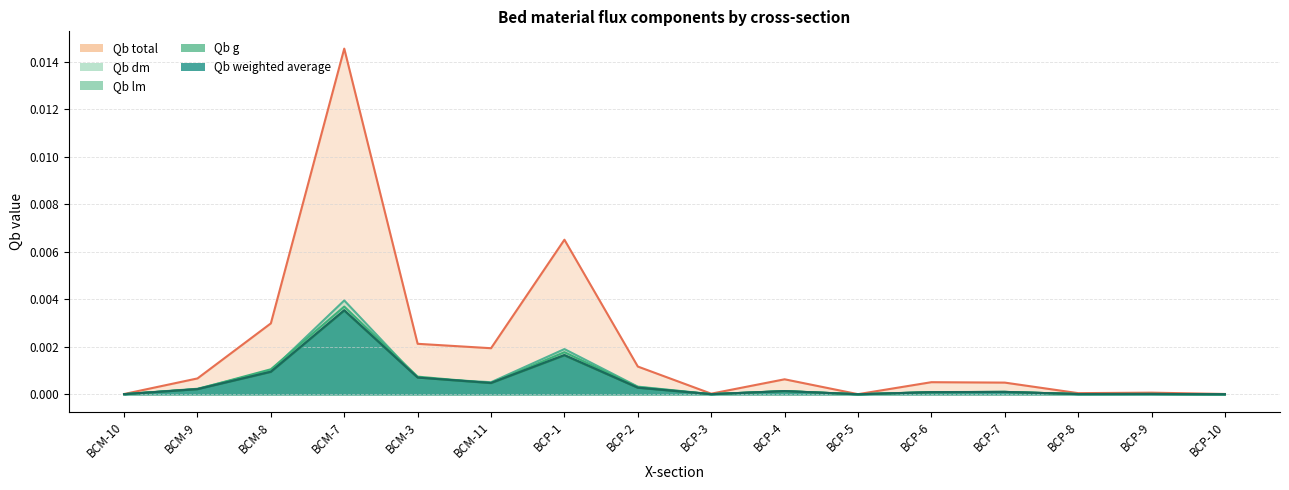

Is it true that Qb lm equals 0.0 at BCP-5?

True